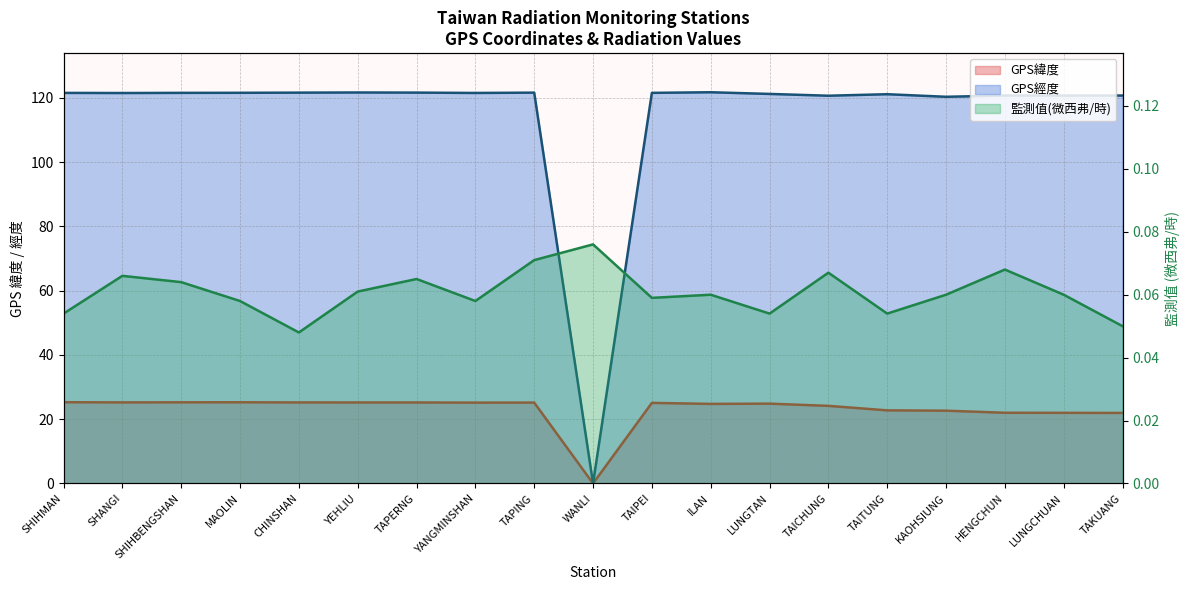

Which series ends up on top after the final intersection of 監測值(微西弗/時) and GPS緯度?

GPS緯度